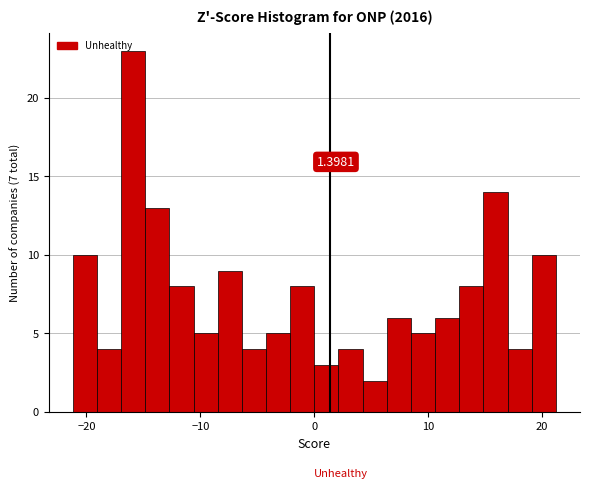

Read against the x-axis, roughly where is the centre of the tallest bar?

-16